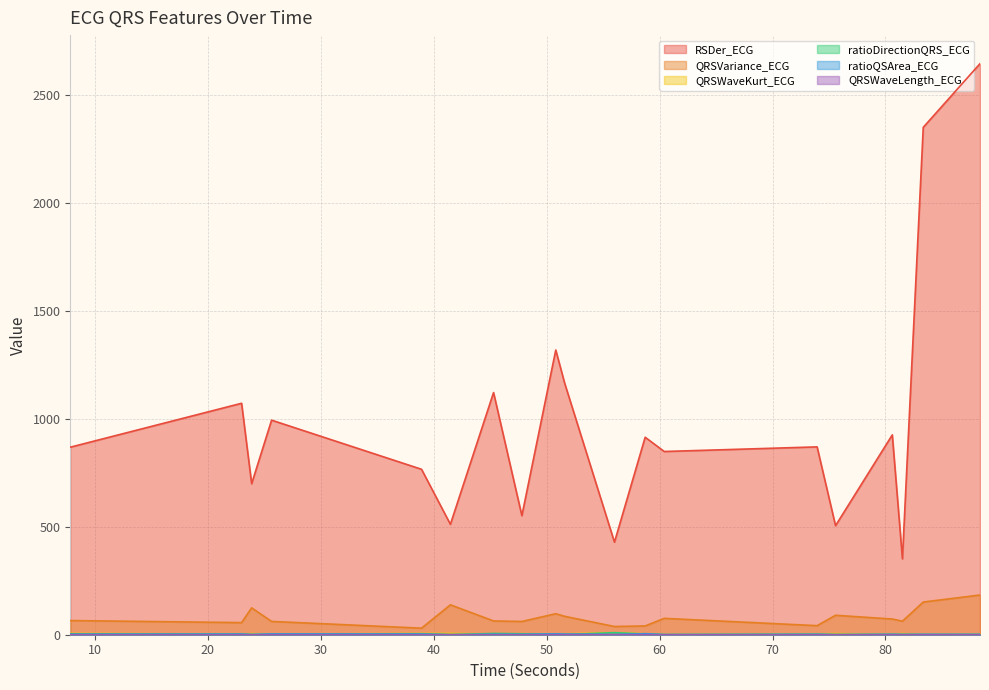

Which category has the lowest value in the QRSVariance_ECG series?

38.9296875